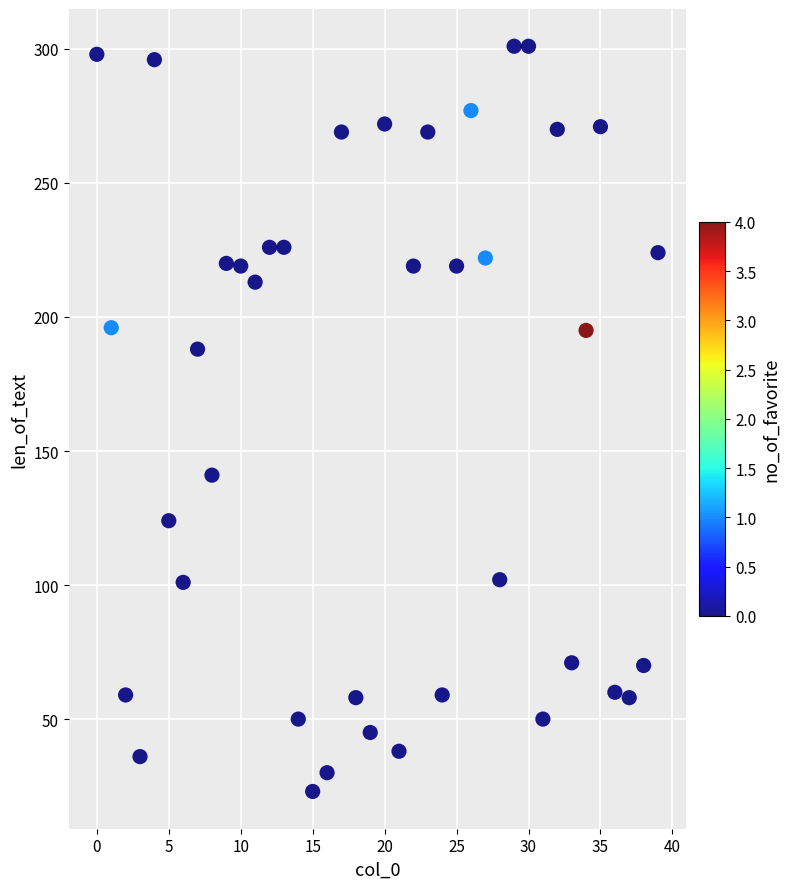

What Y value in the scatter plot is closest to 162?

141